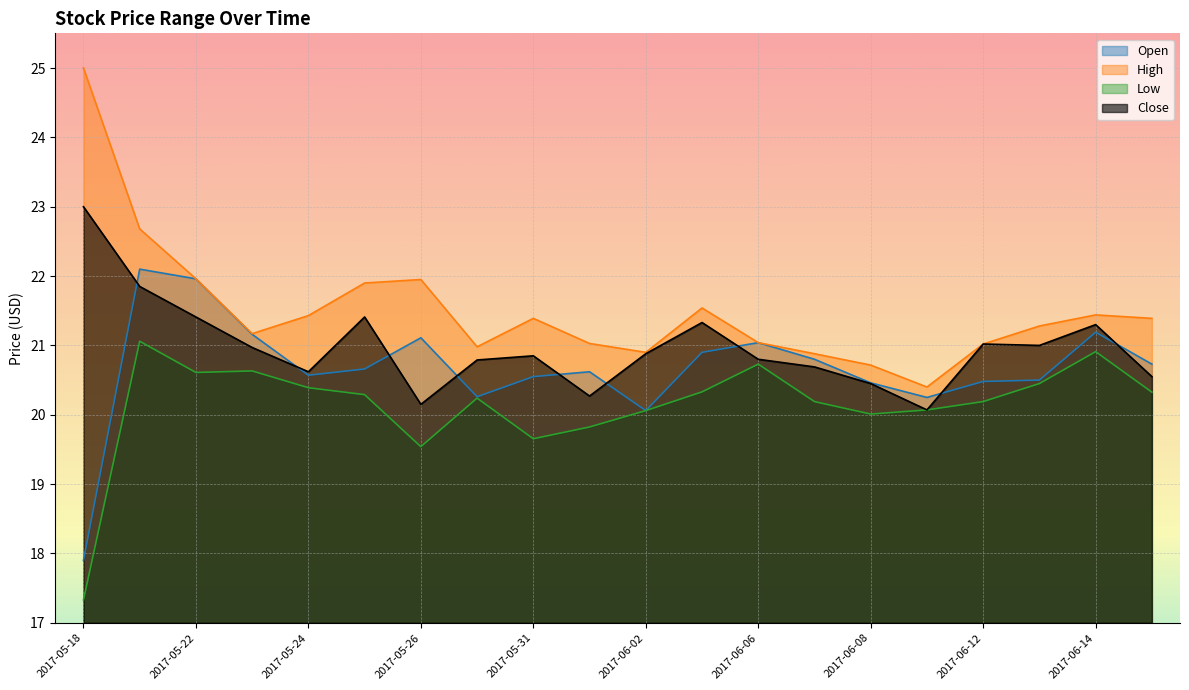

List the series in order of their peak value, highest first.

High, Close, Open, Low